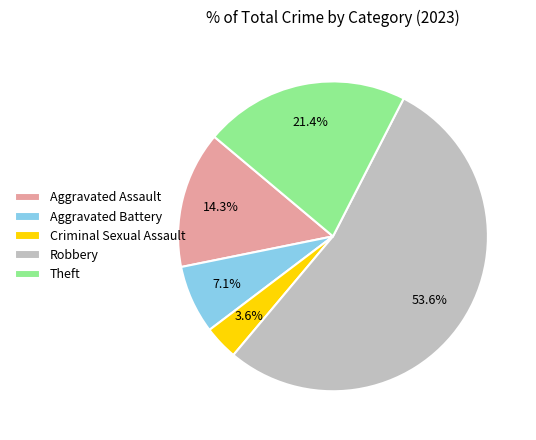

Is the sum of Aggravated Assault and Theft greater than half?

No